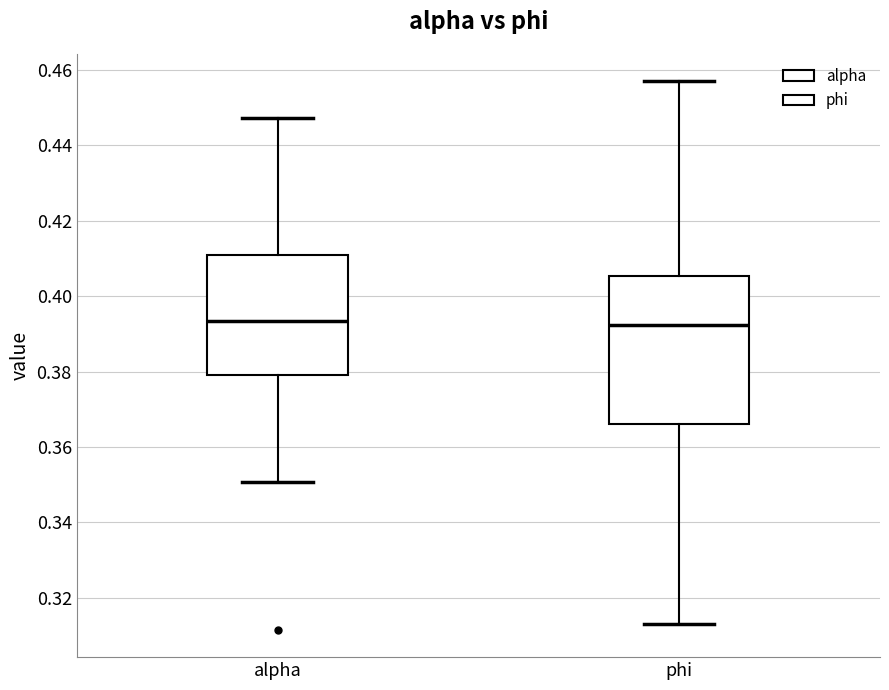

Which box is the tallest, from its lower edge to its upper edge?

phi